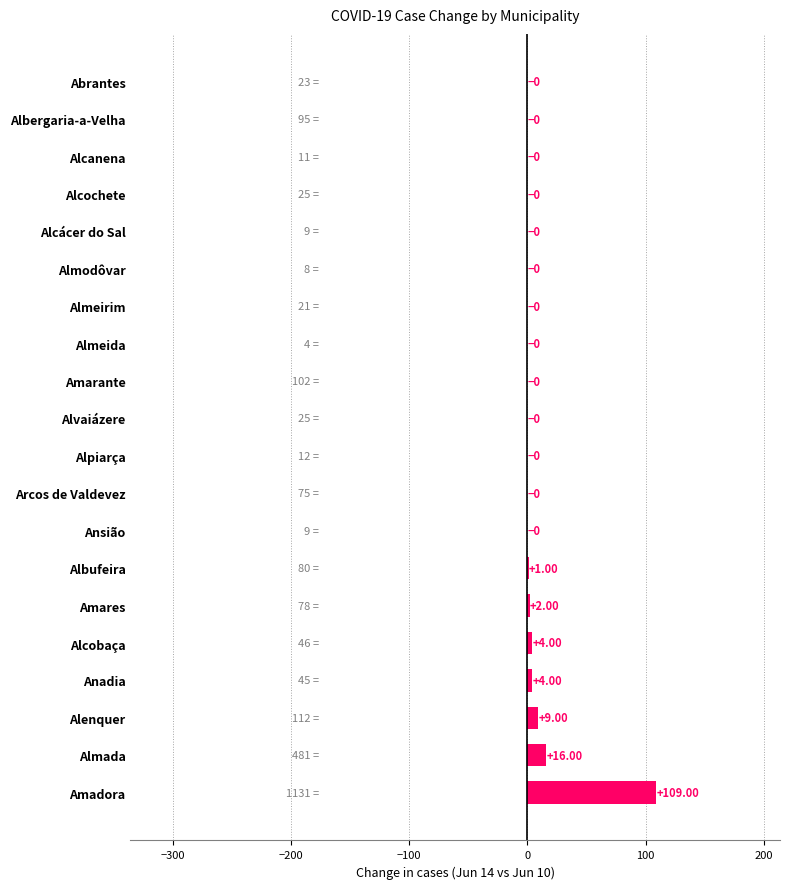

How many values exceed 0?

7